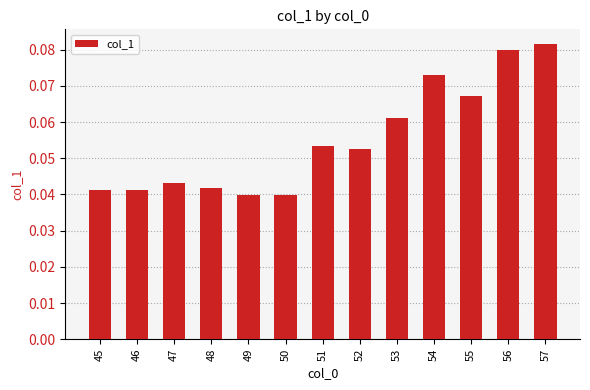

What is the sum of all values?

0.7